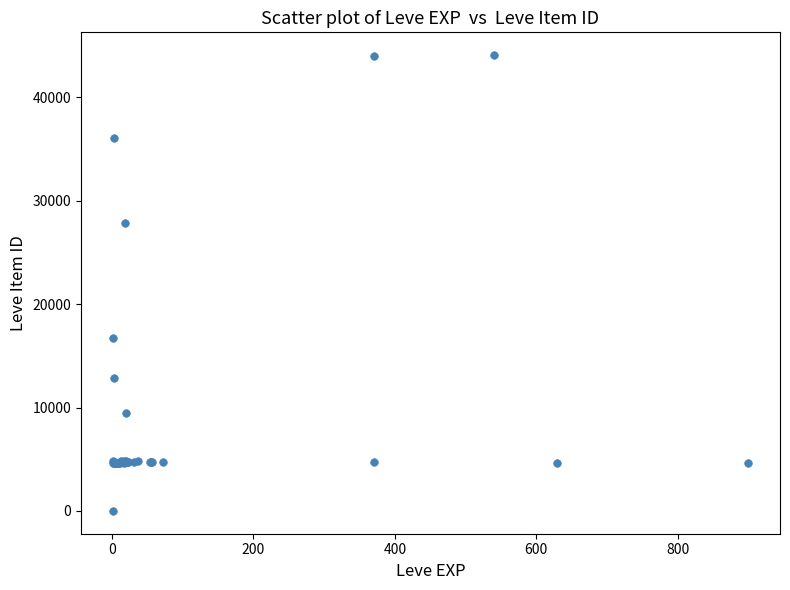

What Y value in the scatter plot is closest to 22050?

16734